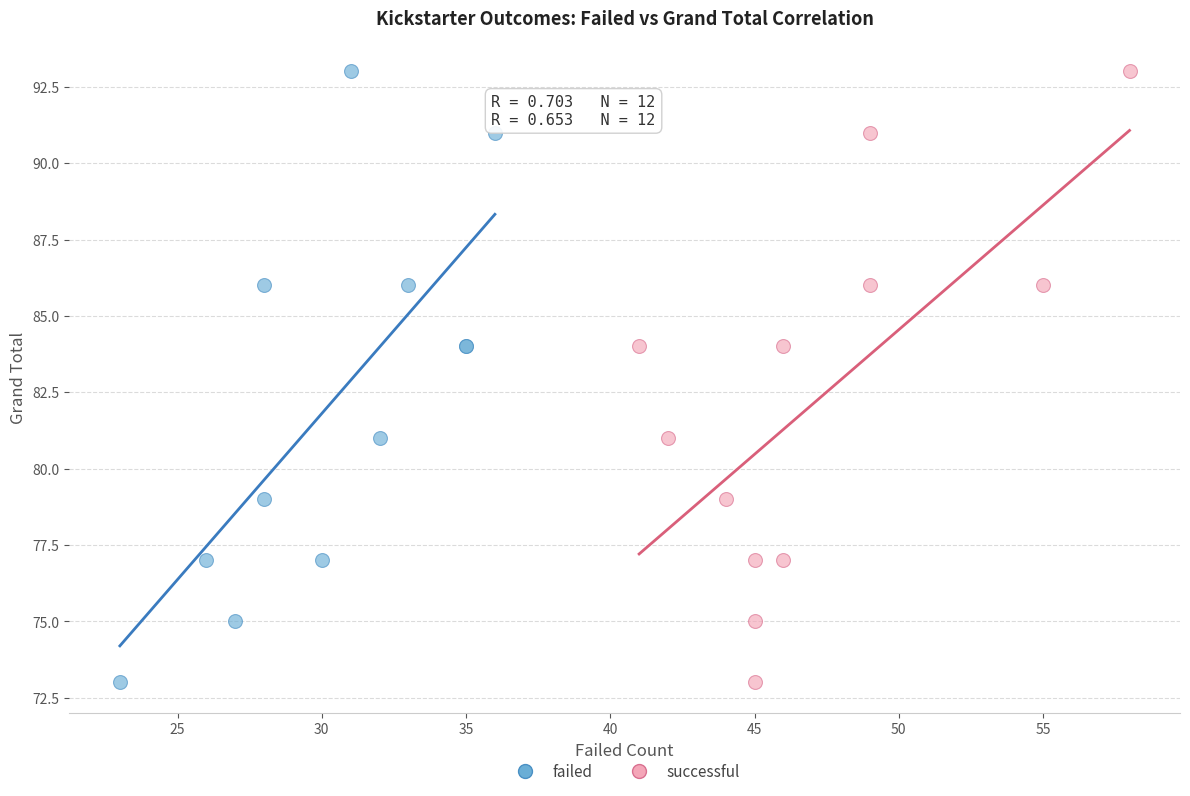

What are all the series names shown in the legend?

failed, successful